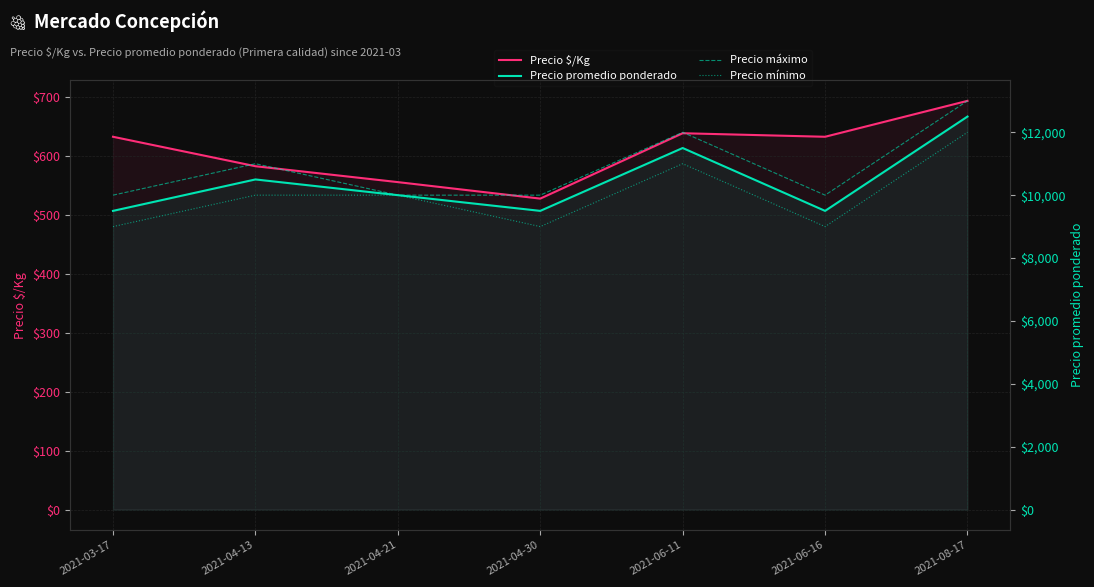

What is the difference between the maximum and minimum values in the Precio máximo series?

3000